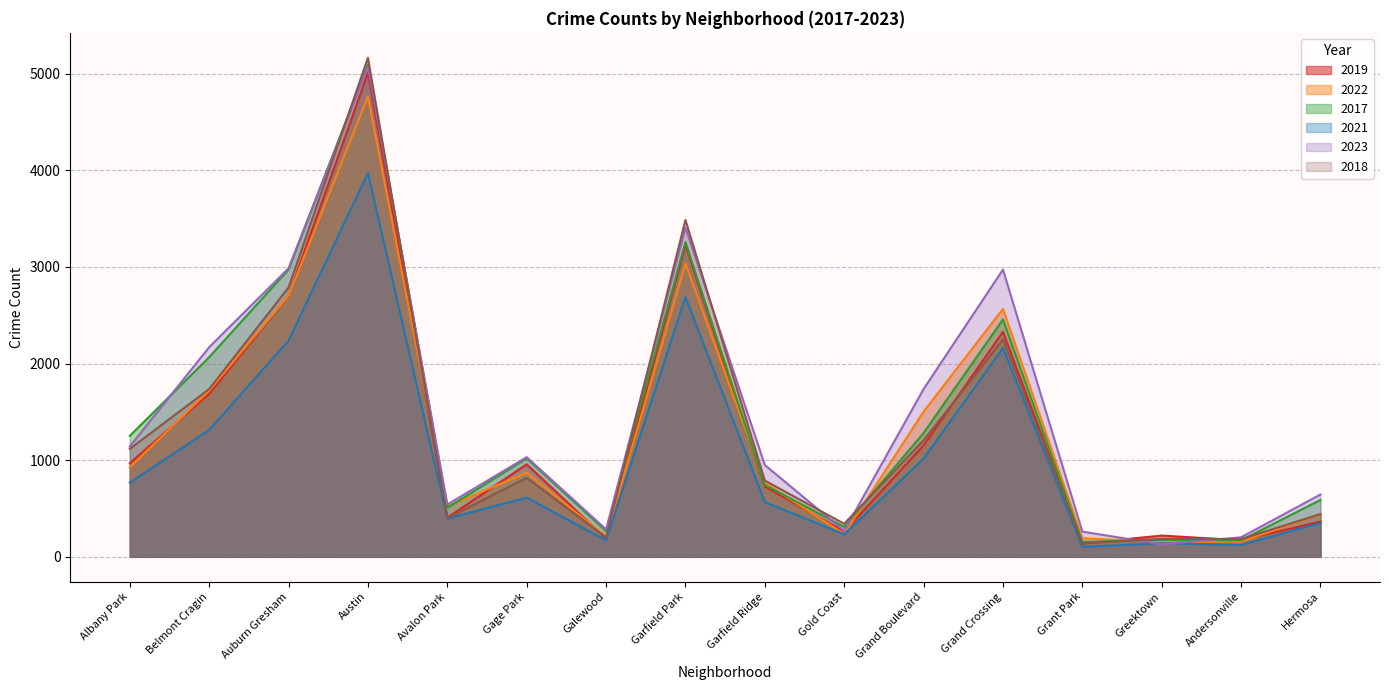

At which label is 2019 closest to 2573?

Auburn Gresham